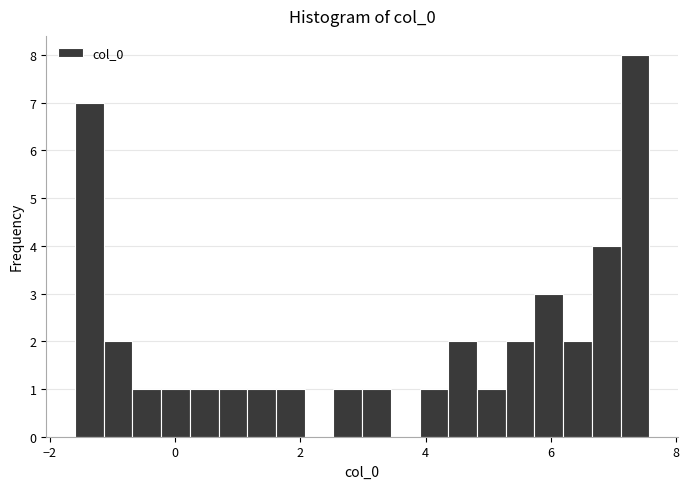

Read against the x-axis, roughly where is the centre of the tallest bar?

7.4